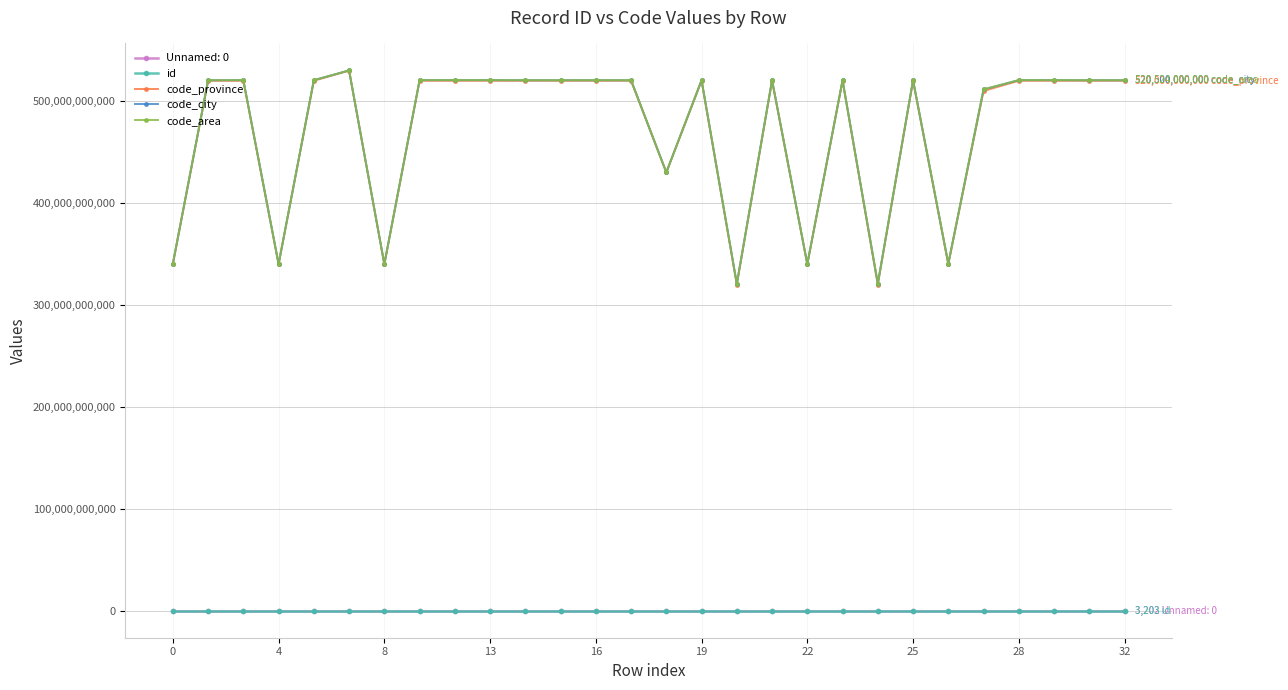

At how many categories does at least one series exceed 123649907315?

28